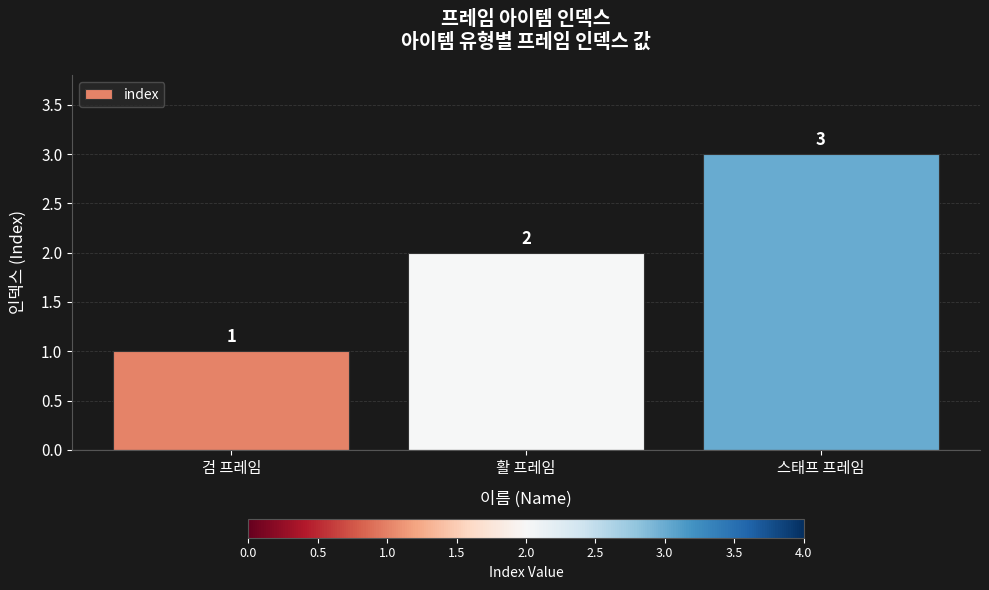

Which category has the highest value across all series?

스태프 프레임